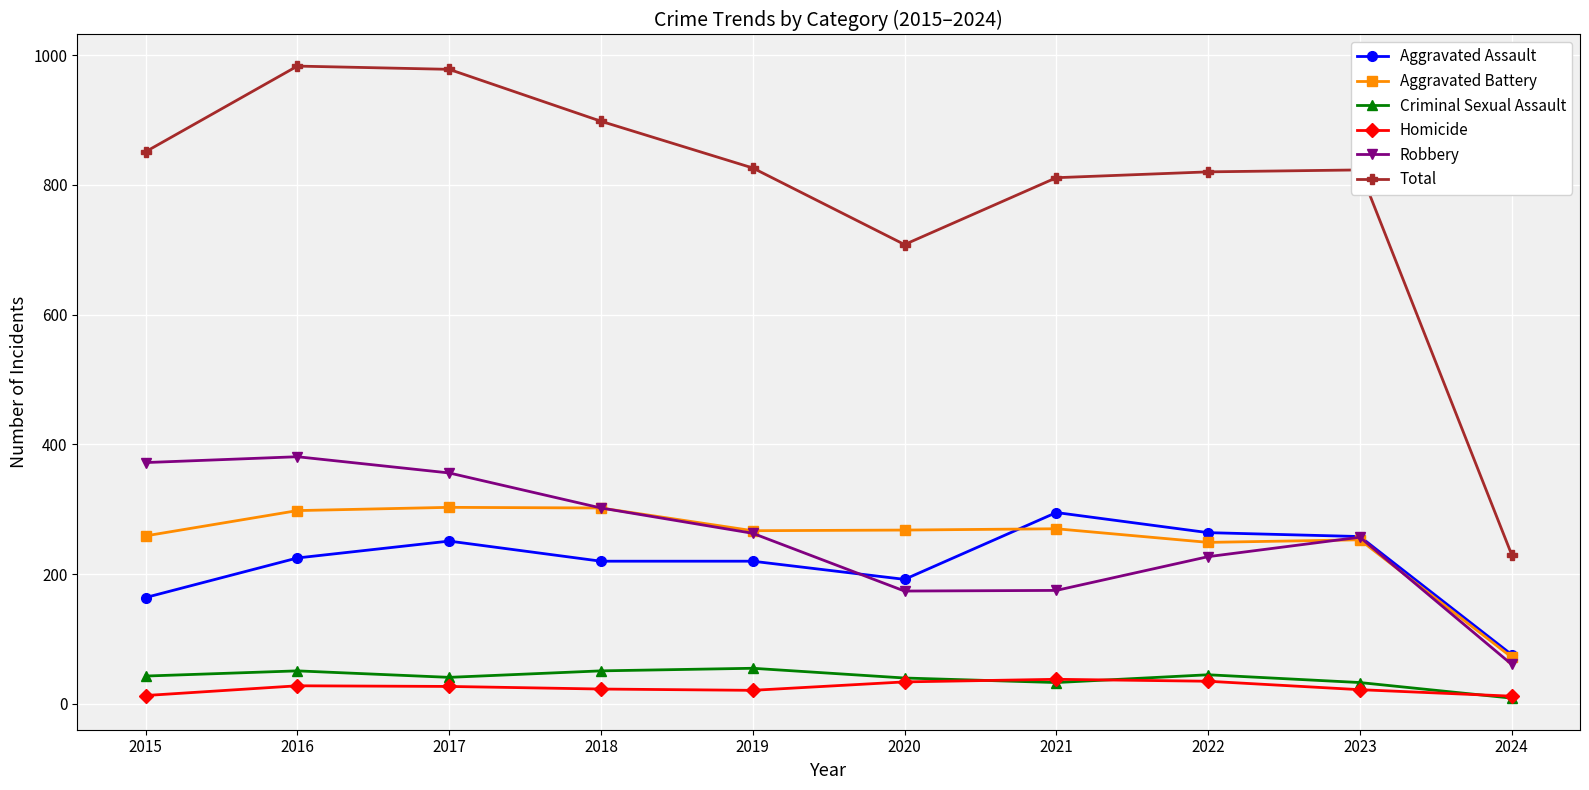

What is the average value of the Robbery series?

257